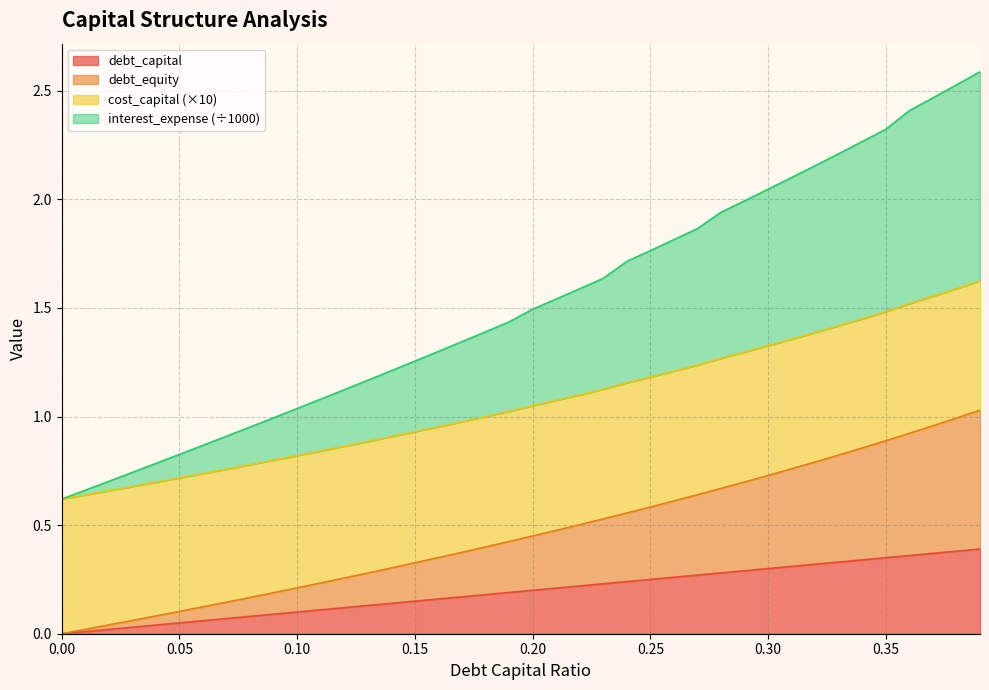

At which category is the sum across all series the highest?

0.39